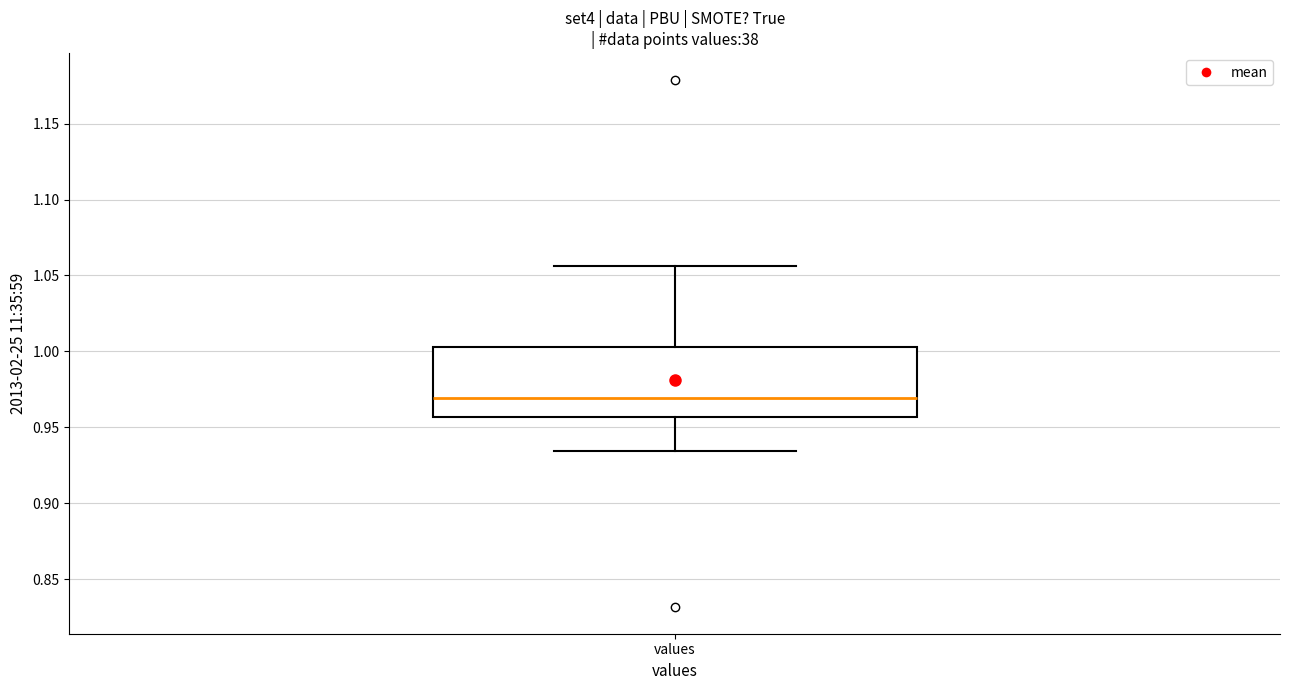

Where does the upper whisker of the box for values end on the y-axis? The values are not printed on the chart, so give them approximately, as read against the axis.

1.055